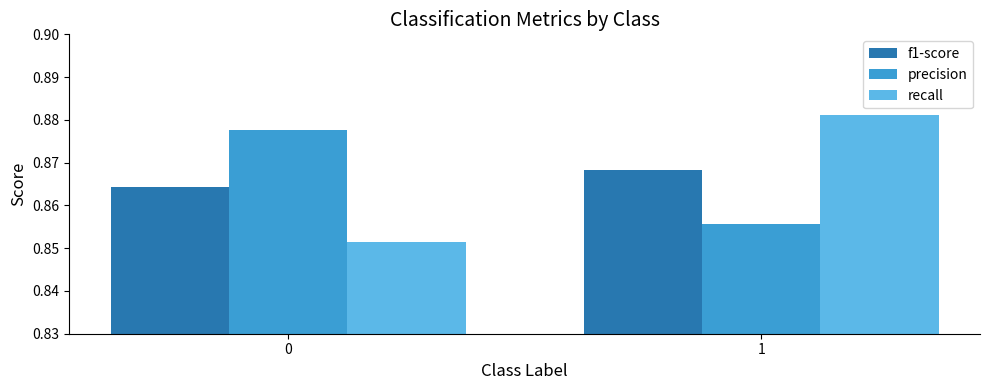

The value of precision at 0 is 1.4. True or false?

False